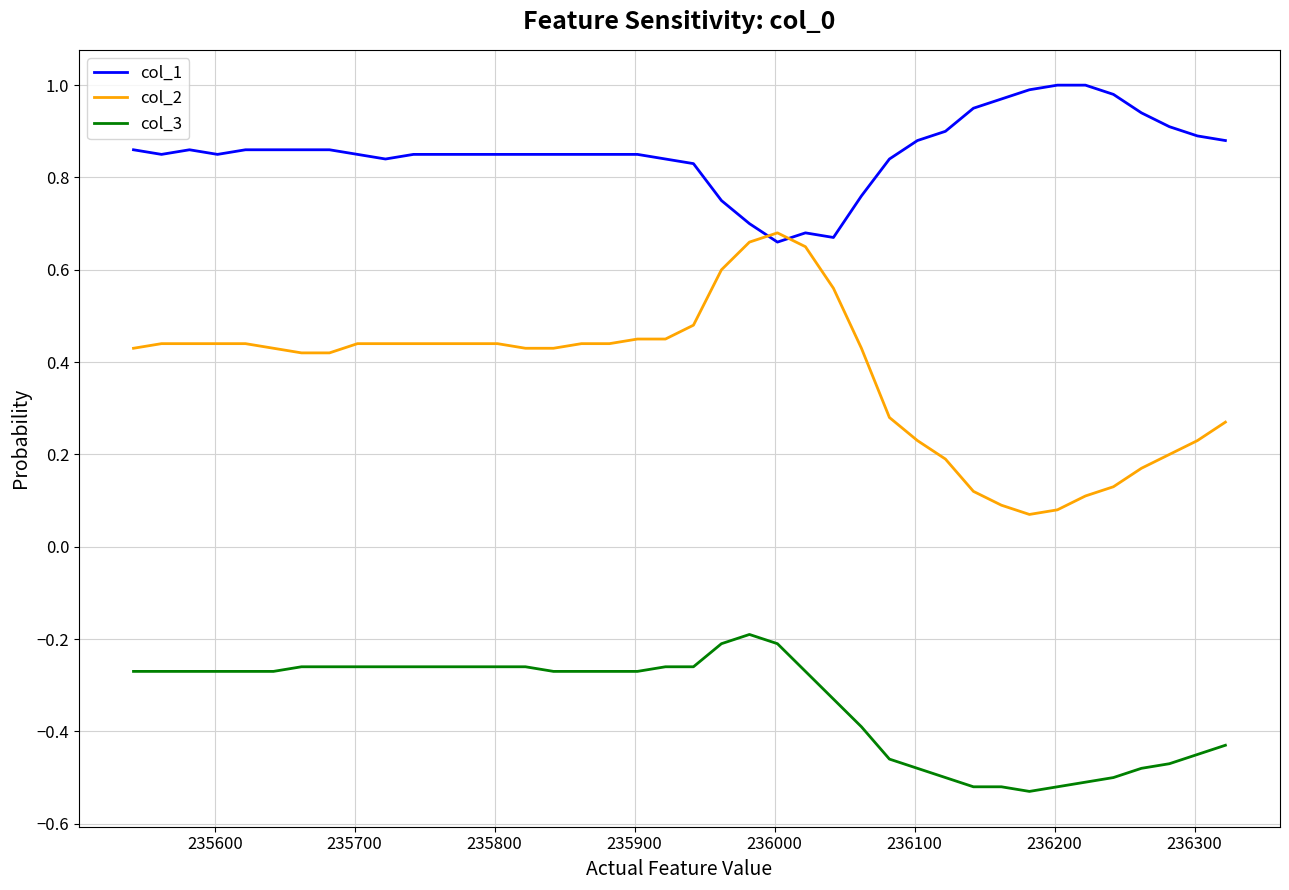

True or false: col_3 and col_2 intersect in this chart.

False